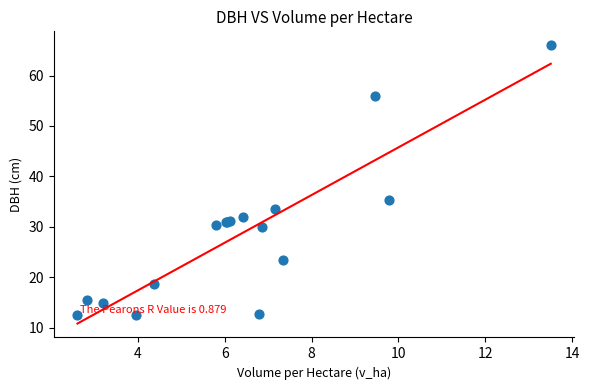

What Y value in the scatter plot is closest to 39?

35.3